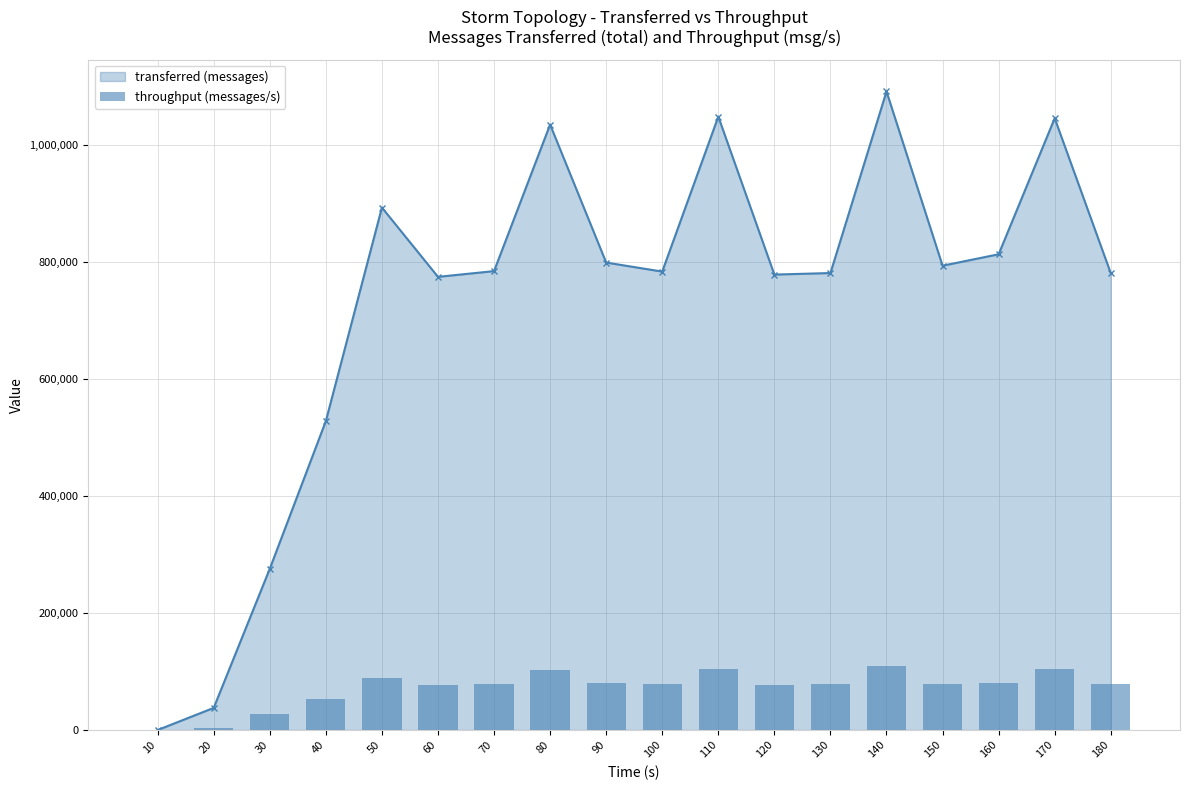

Reading left to right, what are all the values shown in this chart?

0	3764	27257	52675	88770	77295	78243	103148	79623	78145	104386	77660	77922	108756	79150	81130	104201	77964